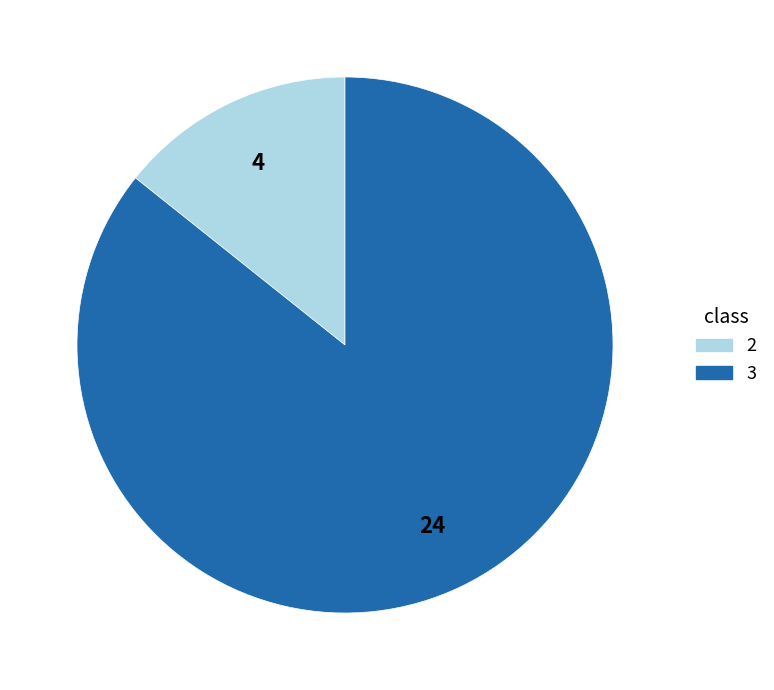

Is the sum of 2 and 3 greater than half?

Yes